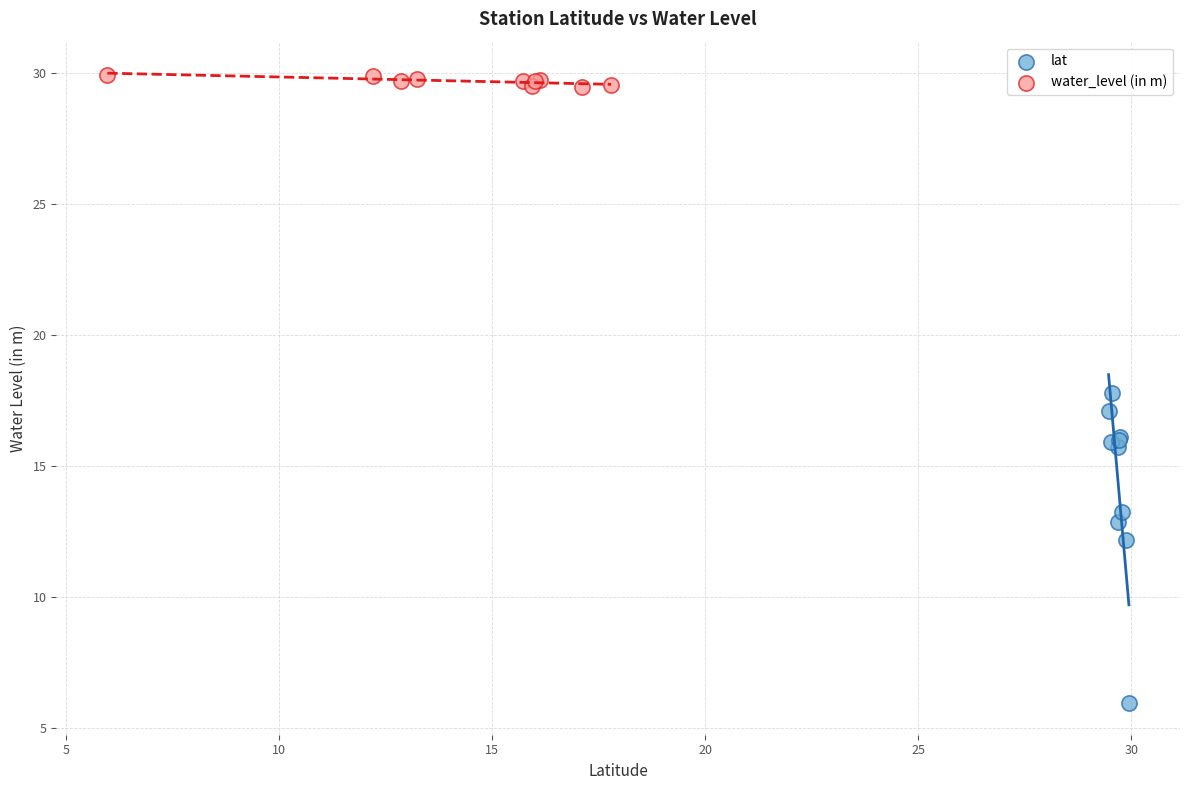

Which series has the largest Y range (max minus min)?

lat